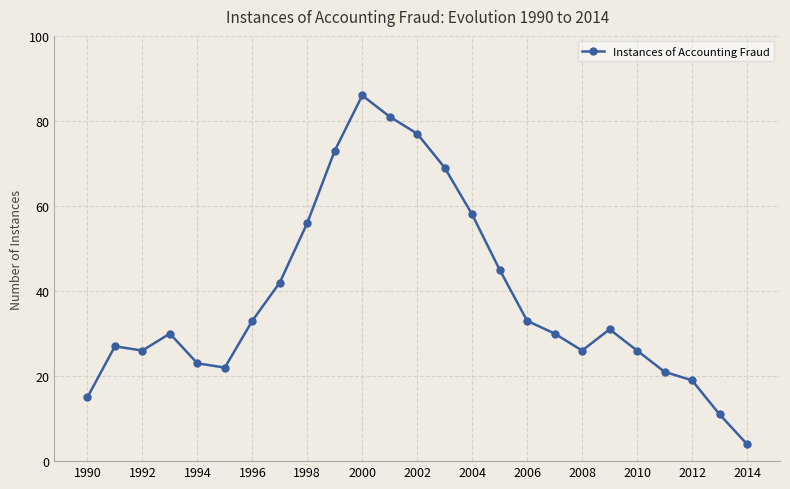

What is the maximum value shown in the chart?

86